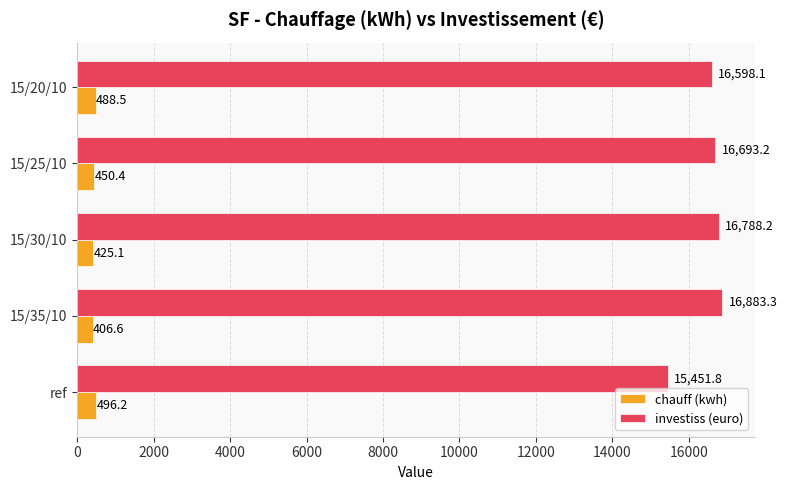

Which category has the highest value in the investiss (euro) series?

15/35/10